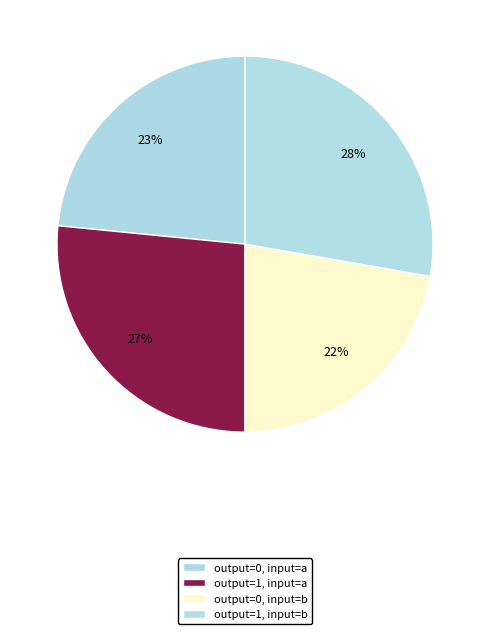

How many segments does this pie chart have?

4